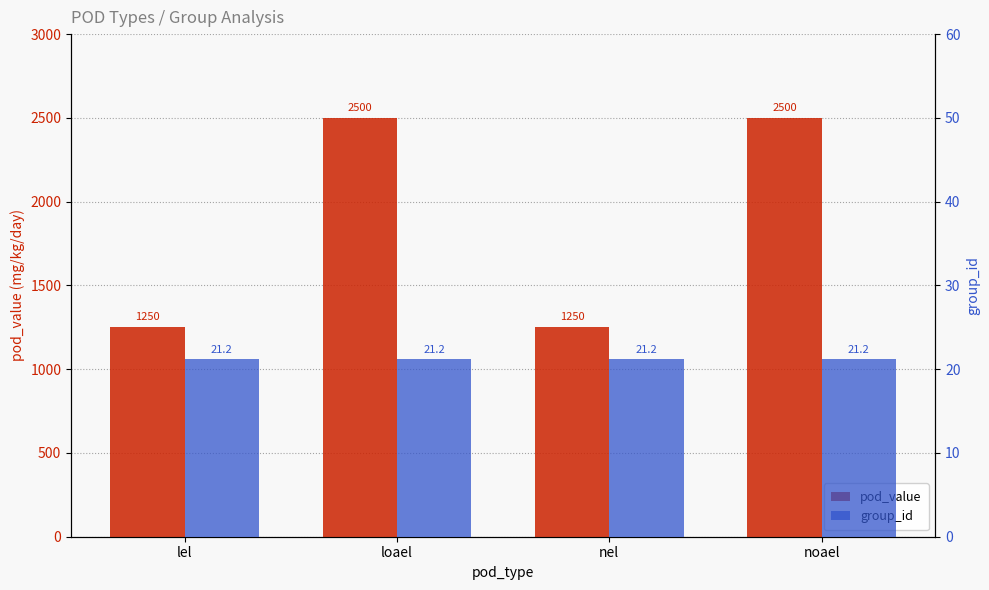

At which category does the chart reach its peak across all series?

loael